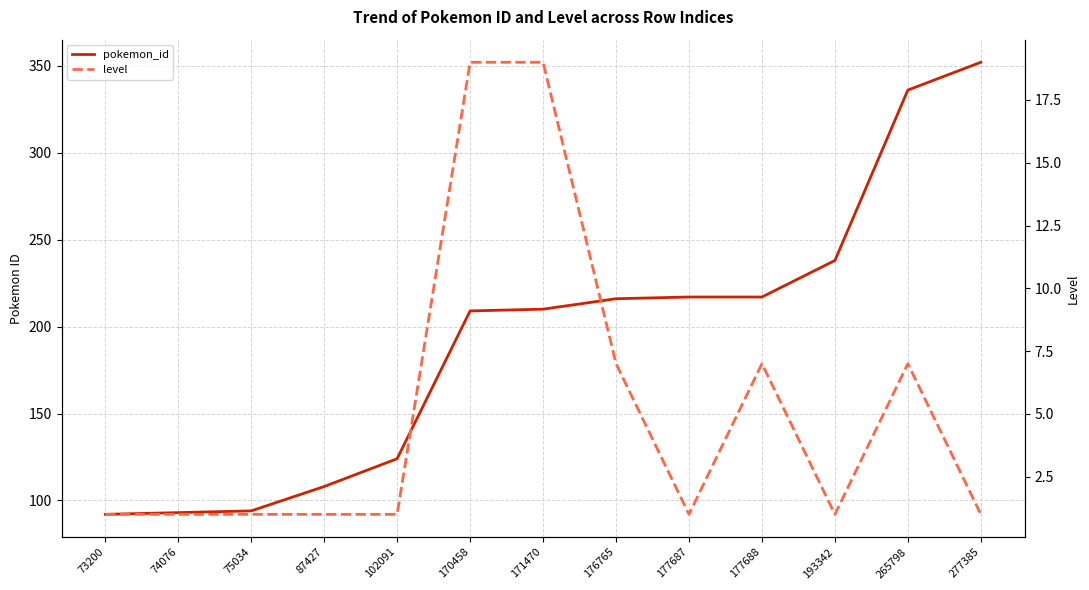

The value of pokemon_id at 171470 is 210. True or false?

True